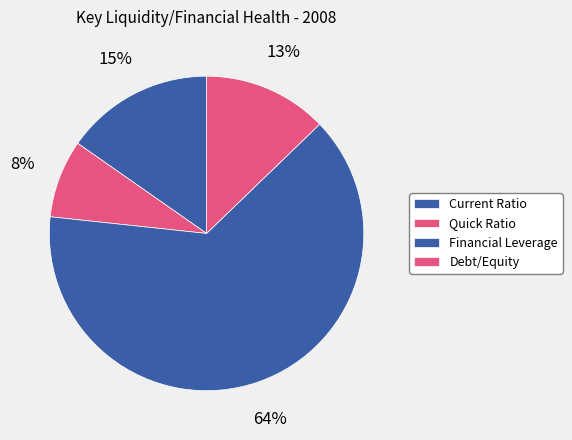

What is the change in value from Current Ratio to Debt/Equity?

-0.1